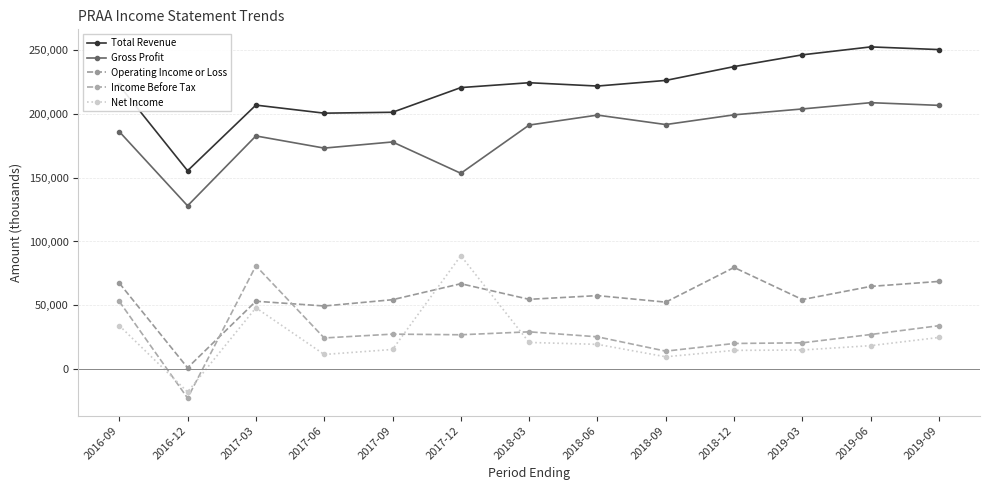

The Net Income series shows -17600 at 2016-12. True or false?

True